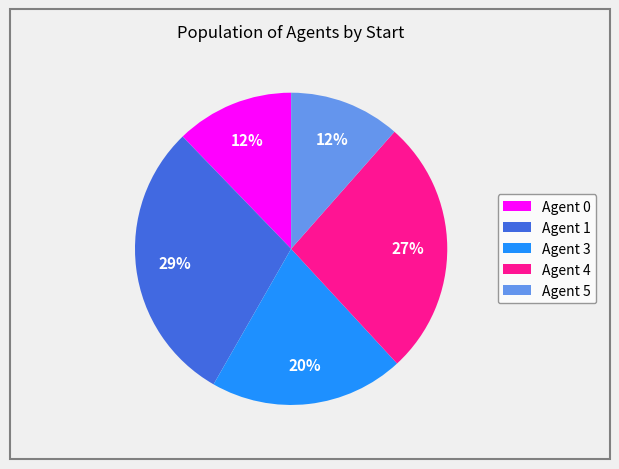

To the nearest percent, what percentage of the pie is Agent 0?

12%